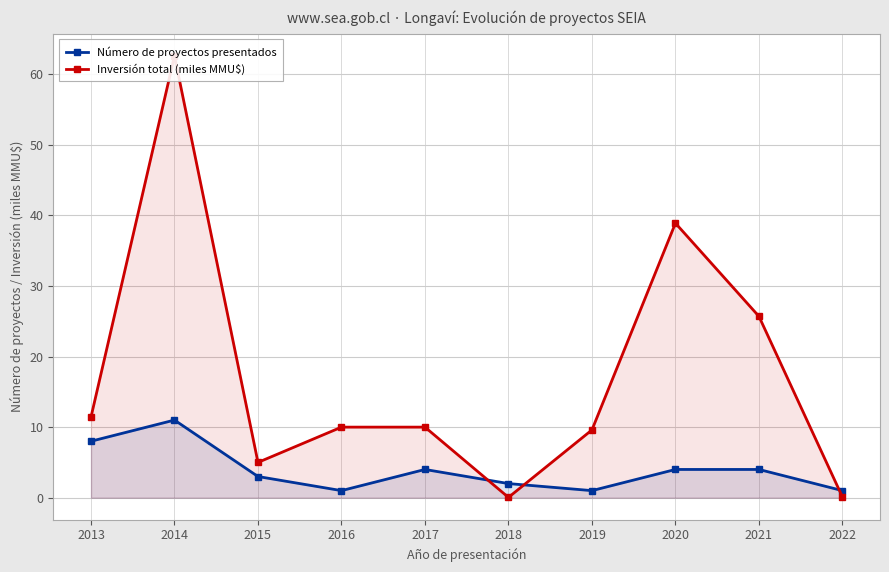

At how many categories does at least one series exceed 45?

1